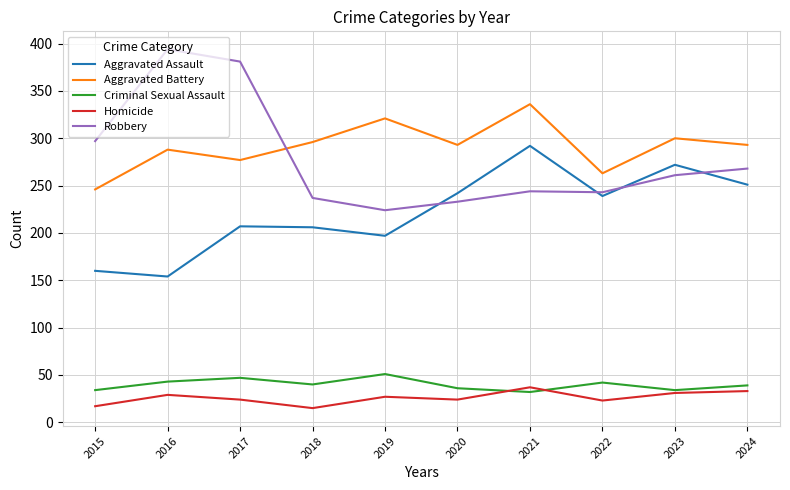

What is the highest value of the Aggravated Assault series?

292